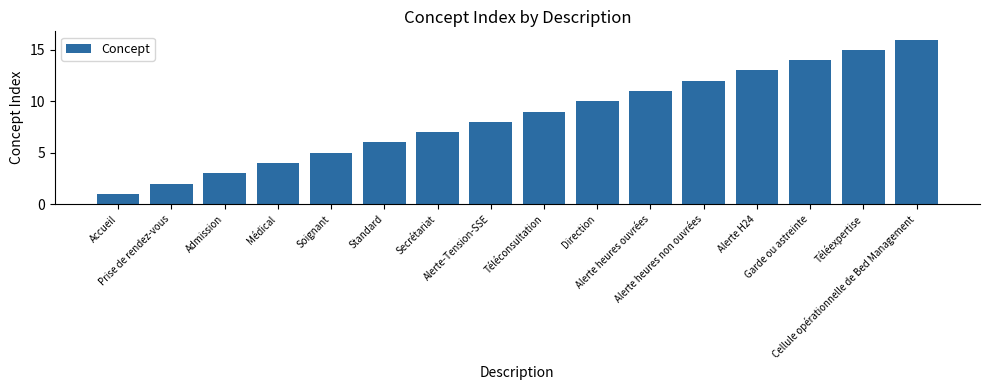

Rank the categories by value from lowest to highest.

Accueil, Prise de rendez-vous, Admission, Médical, Soignant, Standard, Secrétariat, Alerte-Tension-SSE, Téléconsultation, Direction, Alerte heures ouvrées, Alerte heures non ouvrées, Alerte H24, Garde ou astreinte, Téléexpertise, Cellule opérationnelle de Bed Management